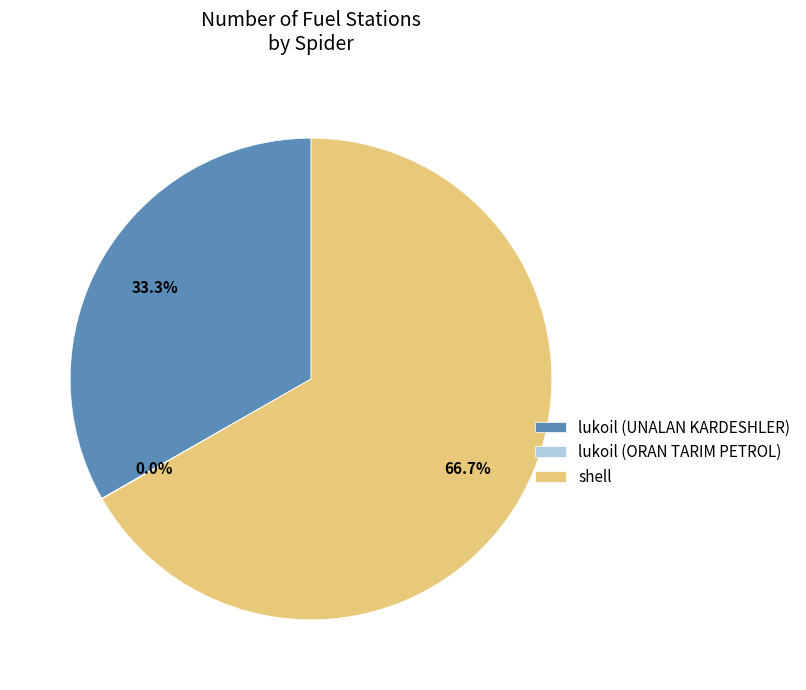

The lukoil (UNALAN KARDESHLER) slice represents 18% of the pie. True or false?

False